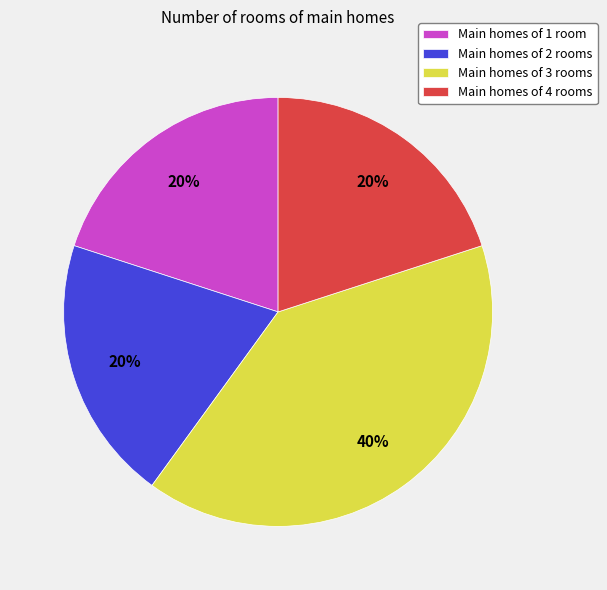

How many slices are in this pie chart?

4